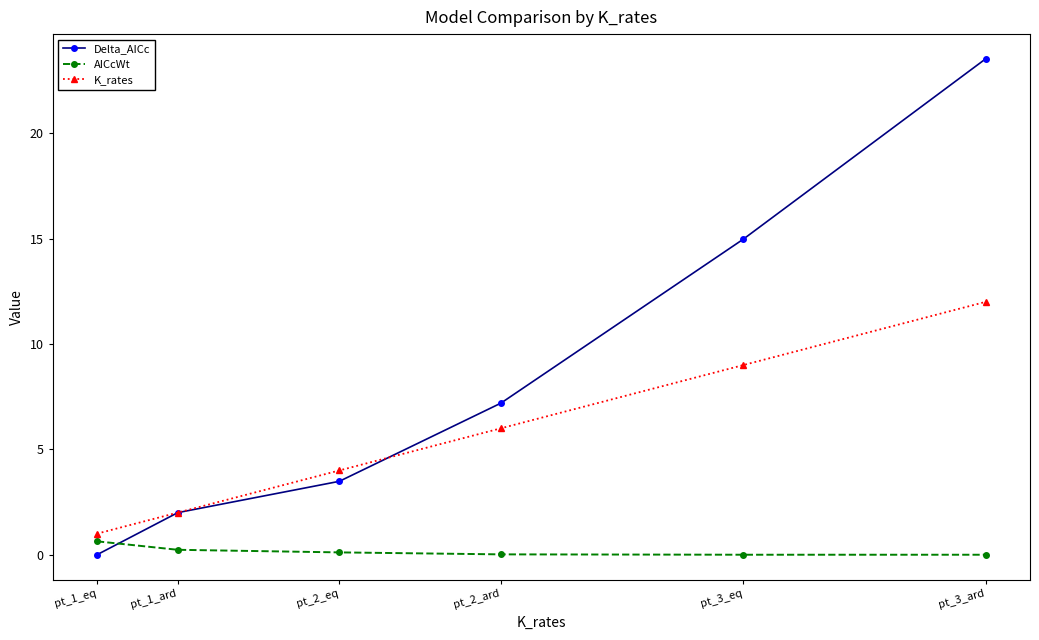

What value does the Delta_AICc series have at pt_1_ard?

2.0